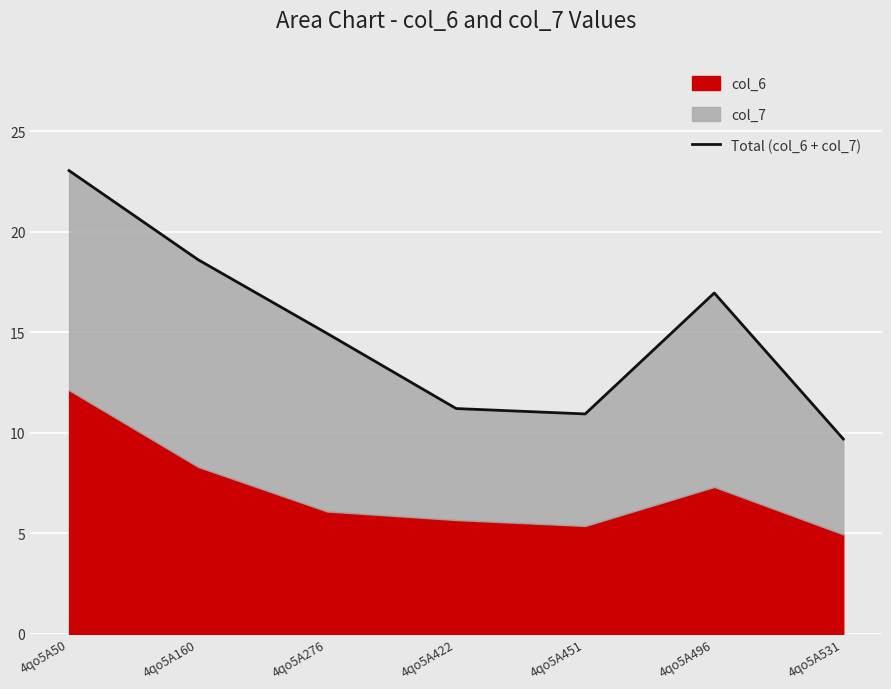

The value at 4qo5A276 is 14.9. True or false?

True